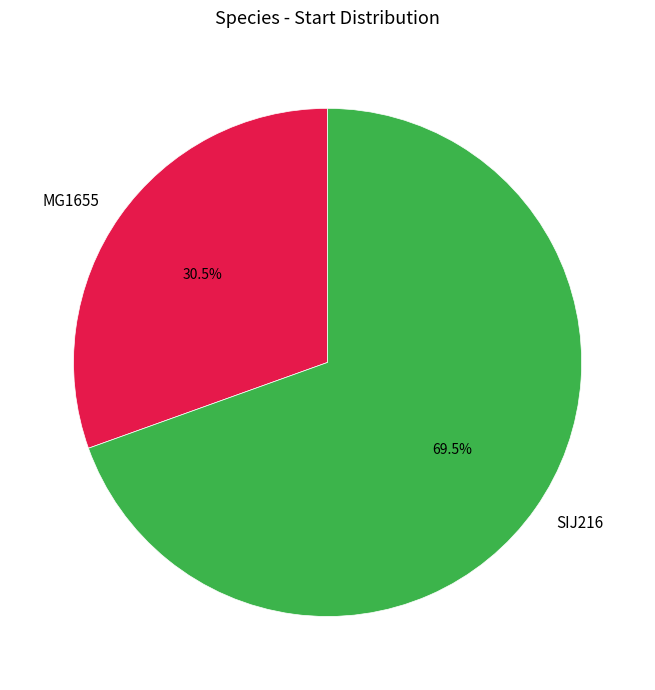

What is the smallest slice in the pie chart?

MG1655